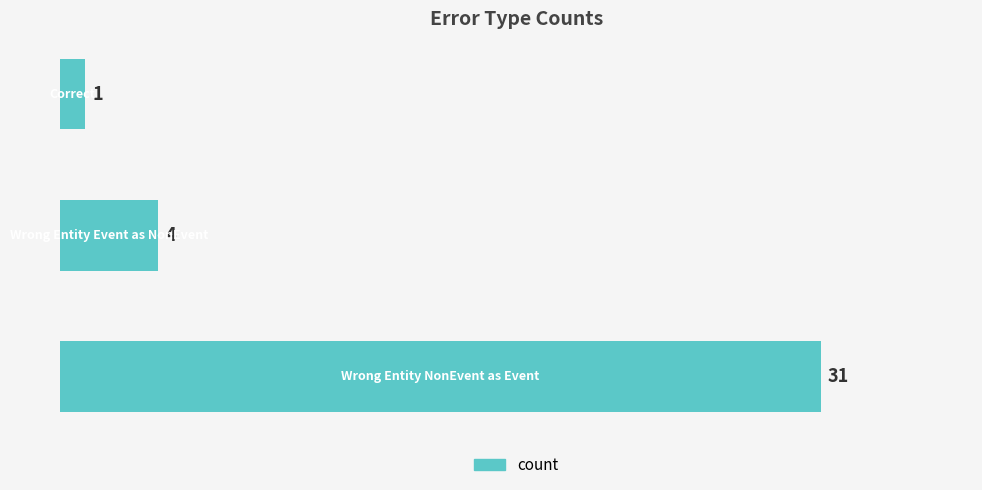

What is the maximum value shown in the chart?

31